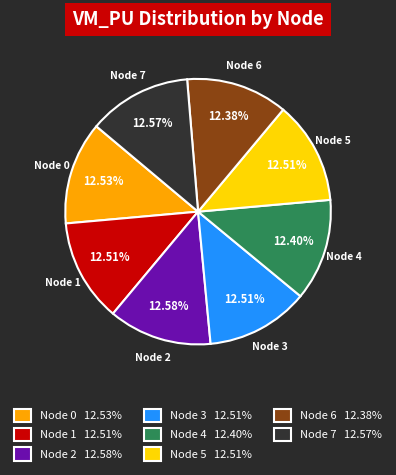

Is there any slice that represents more than half of the pie?

No